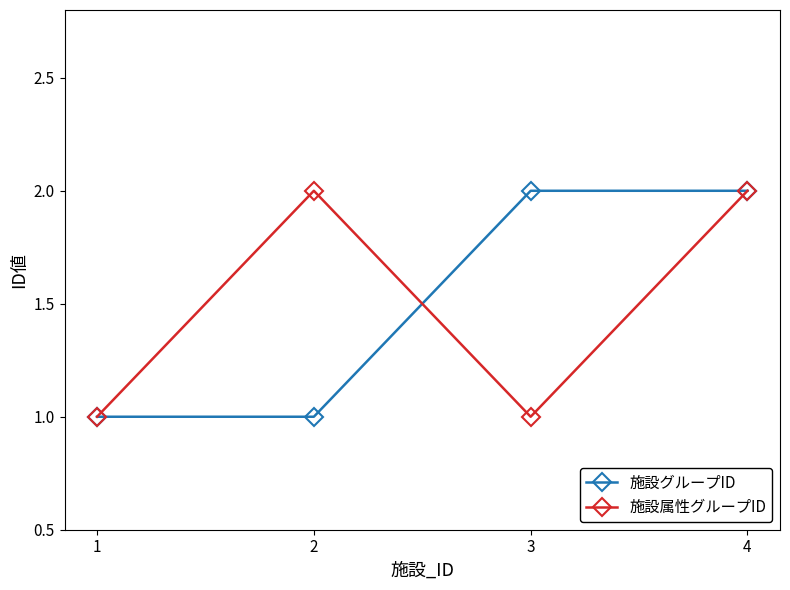

In 施設属性グループID, how many points are higher than both neighbors (excluding endpoints)?

1